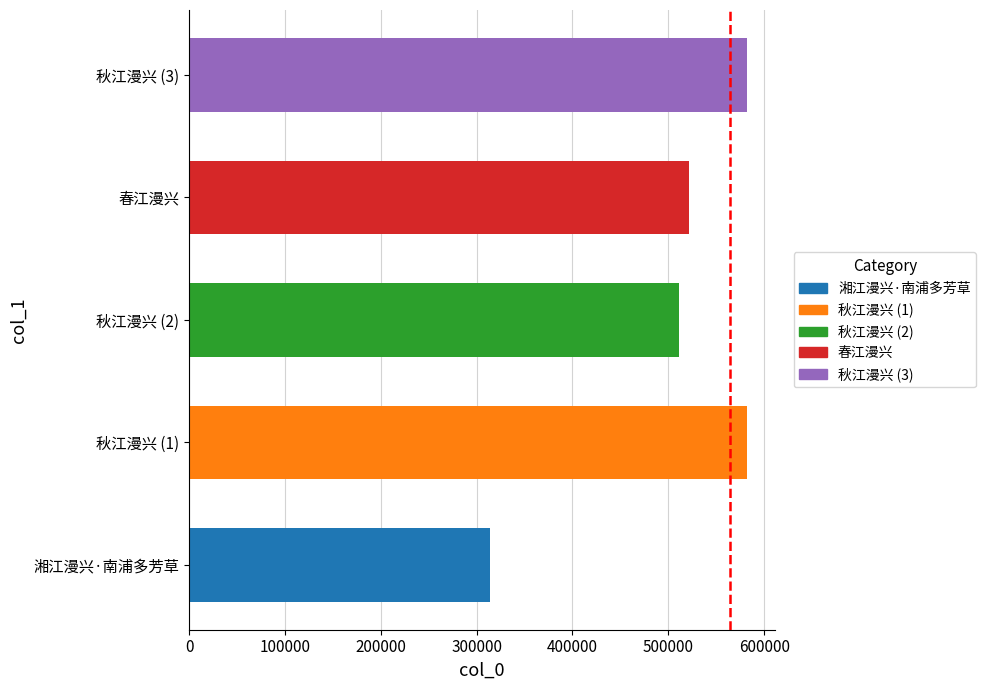

What is the change in value from 湘江漫兴·南浦多芳草 to 秋江漫兴 (2)?

+196734